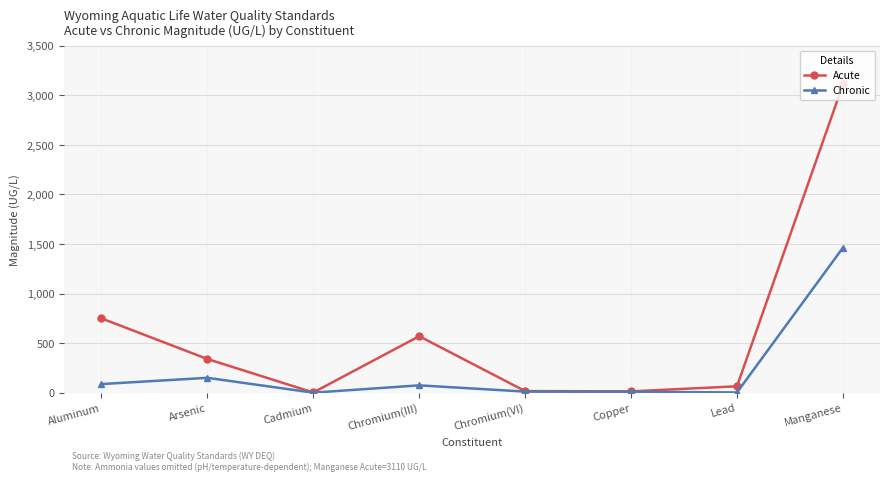

What are all the series names shown in the legend?

Acute, Chronic